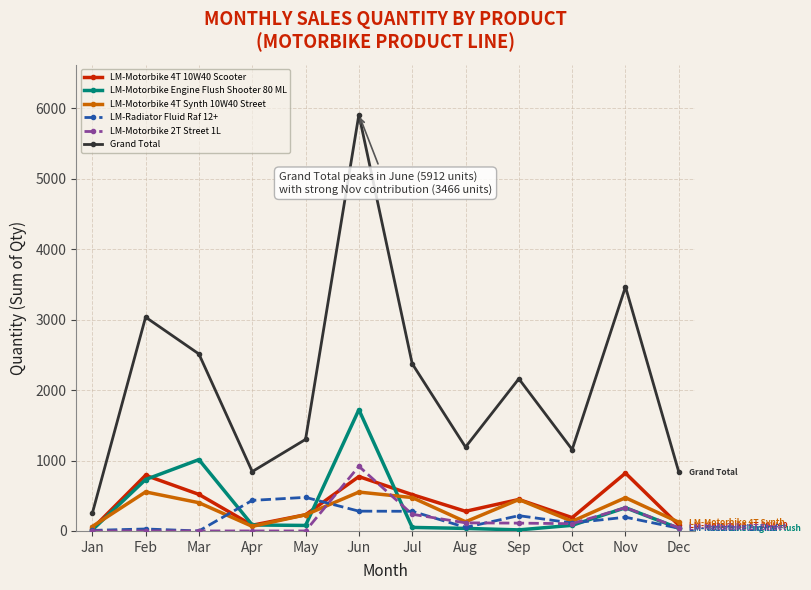

At which category does the chart reach its peak across all series?

Jun